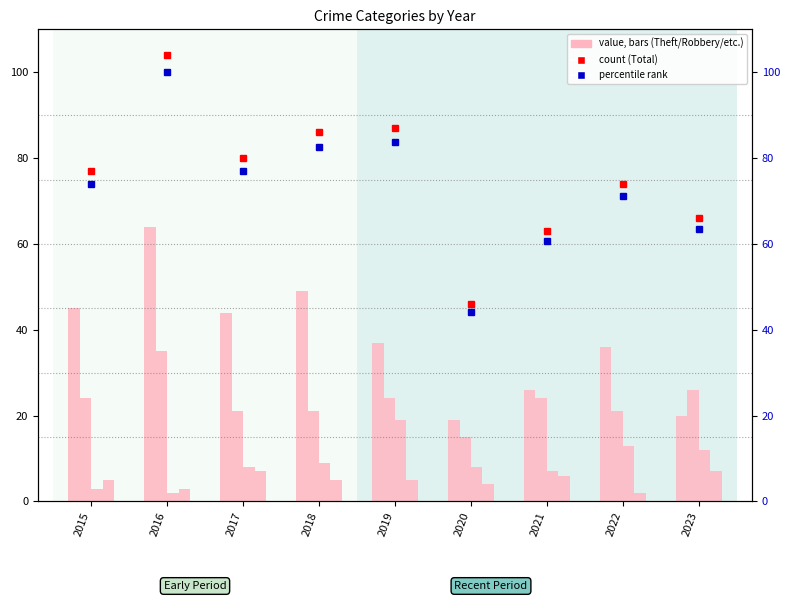

At how many categories does at least one series exceed 32?

9